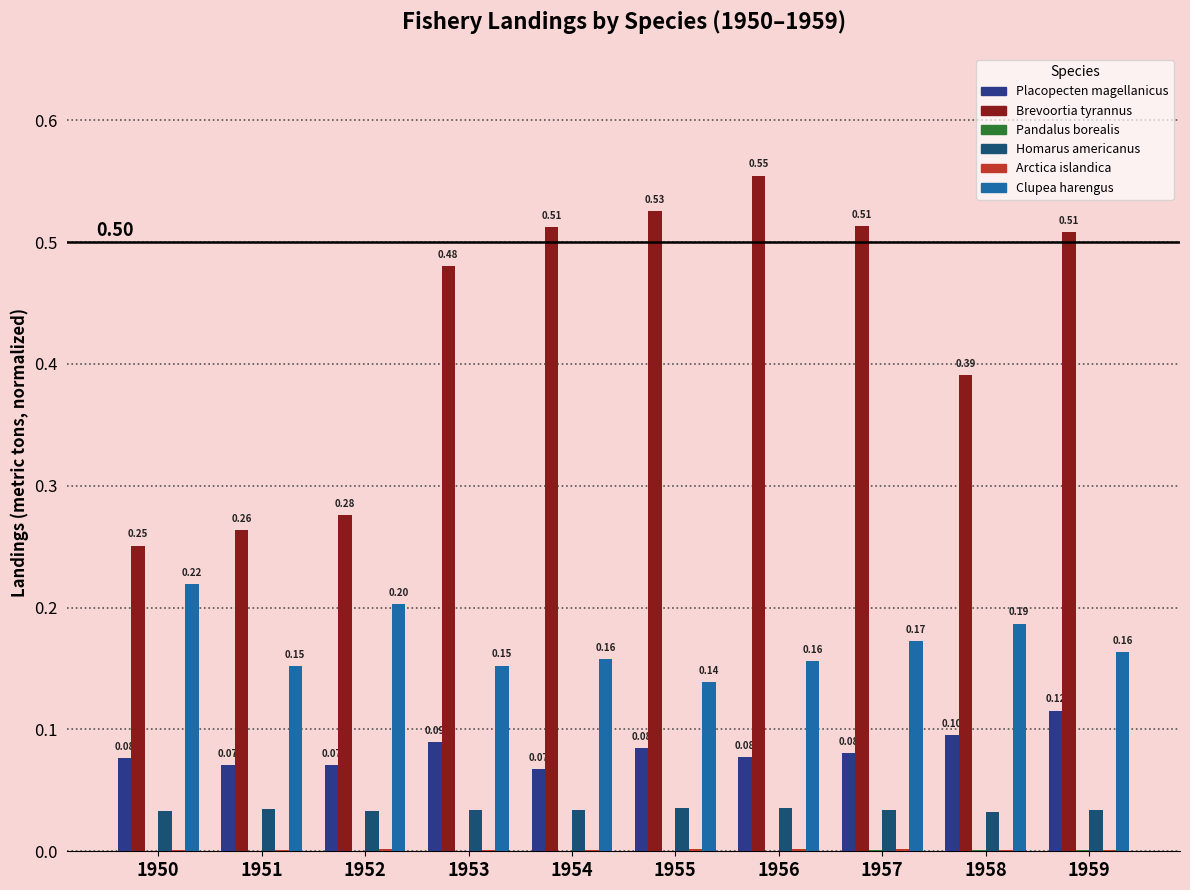

Count the Clupea harengus values in the range 0 to 1.

10